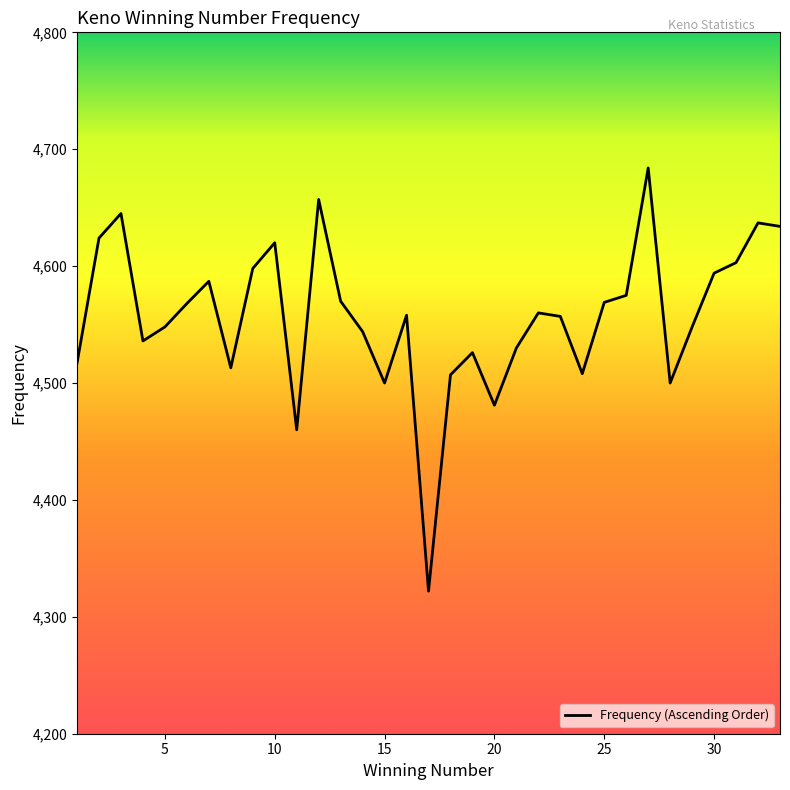

What is the maximum value shown in the chart?

4684